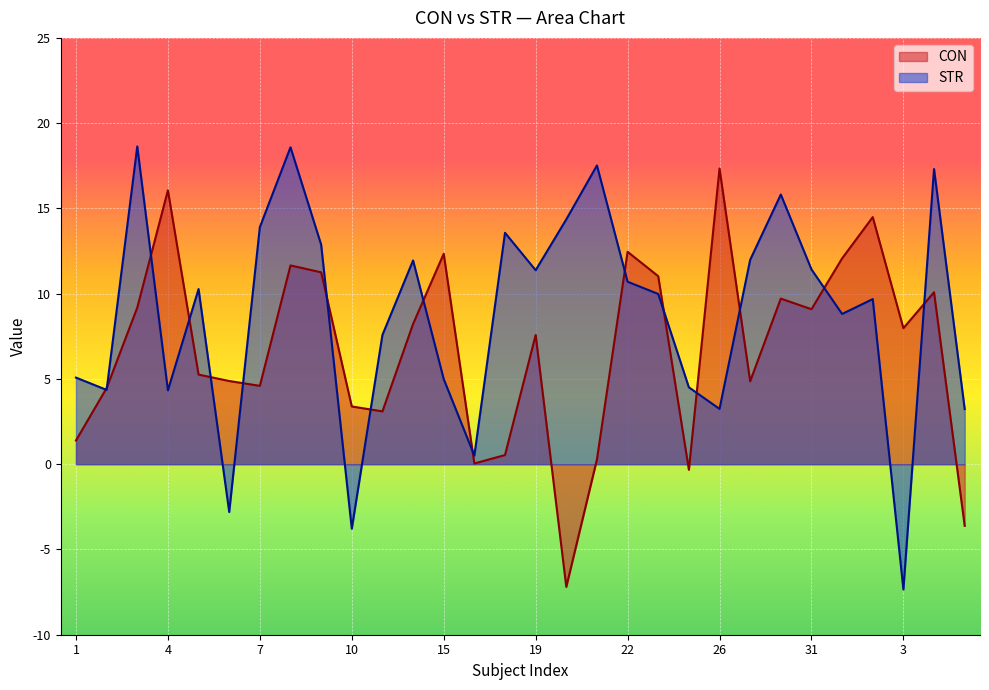

Is it true that CON equals 7.7 at 5?

False